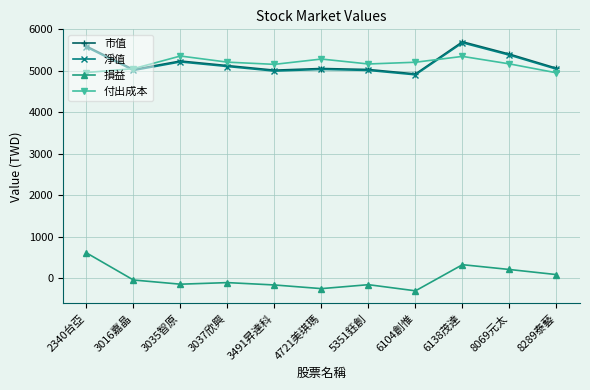

At which category does the chart reach its minimum across all series?

6104創惟